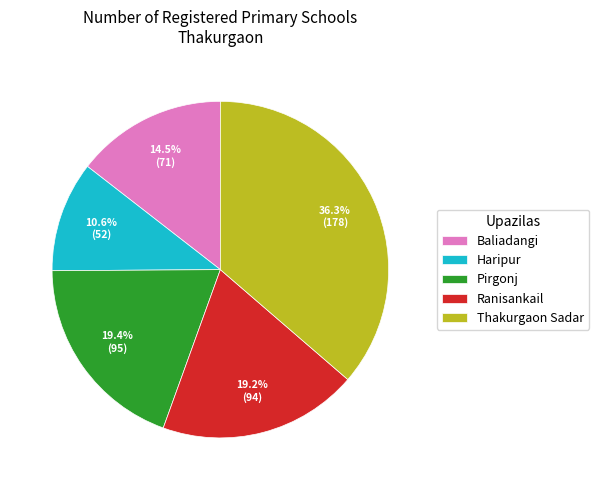

Does Thakurgaon Sadar account for over 50% of the chart?

No